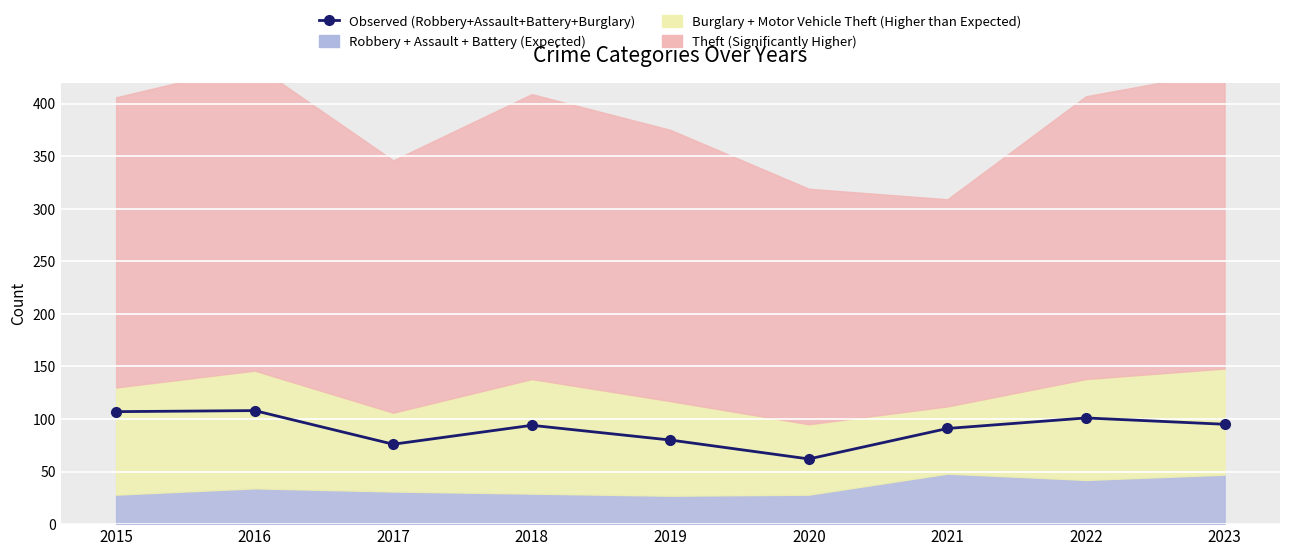

Rank the categories by value from highest to lowest.

2016, 2015, 2022, 2023, 2018, 2021, 2019, 2017, 2020